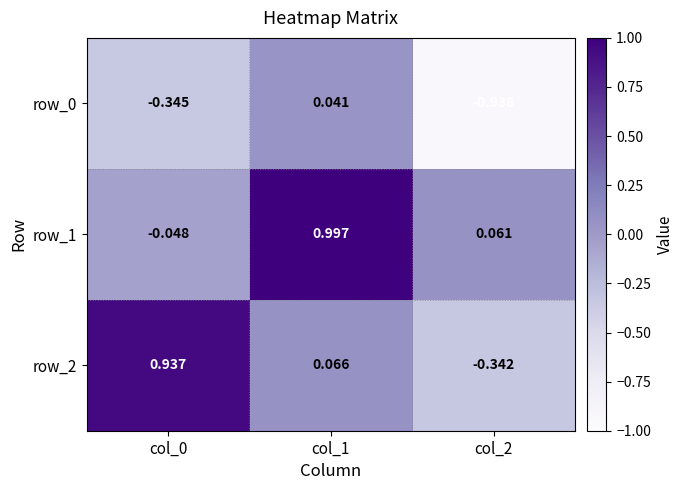

At which label does row_2 reach its minimum?

col_2